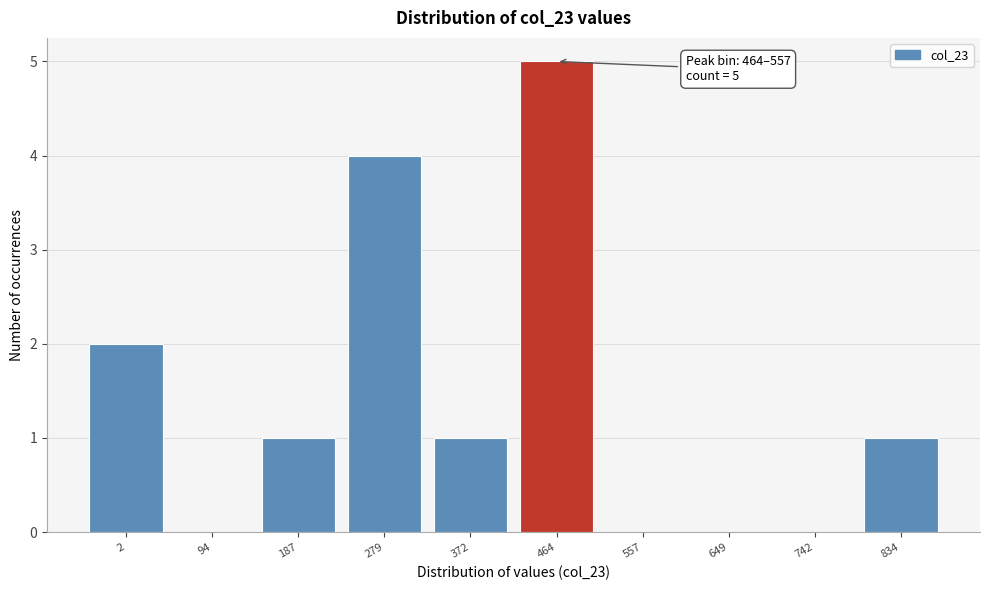

Reading left to right, transcribe all the data shown in this chart.

2=2	94=0	187=1	279=4	372=1	464=5	557=0	649=0	742=0	834=1